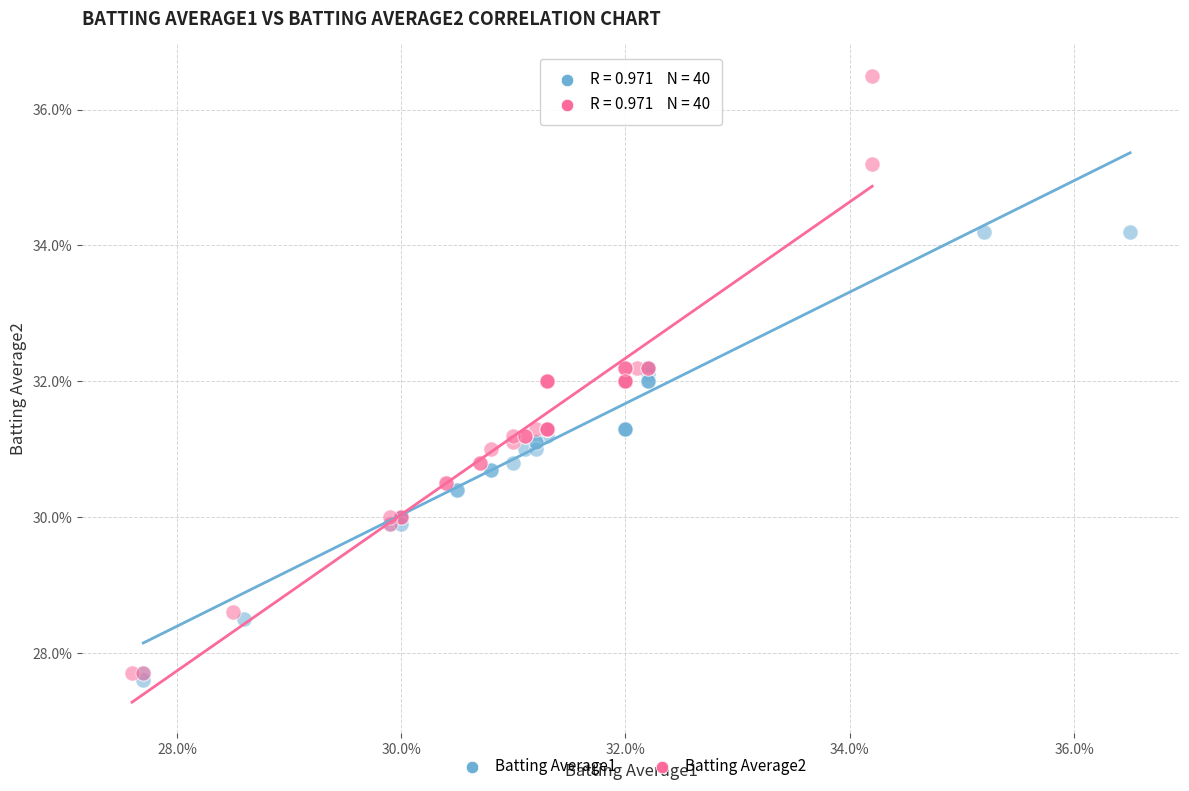

Which series contains the highest Y value?

Batting Average2